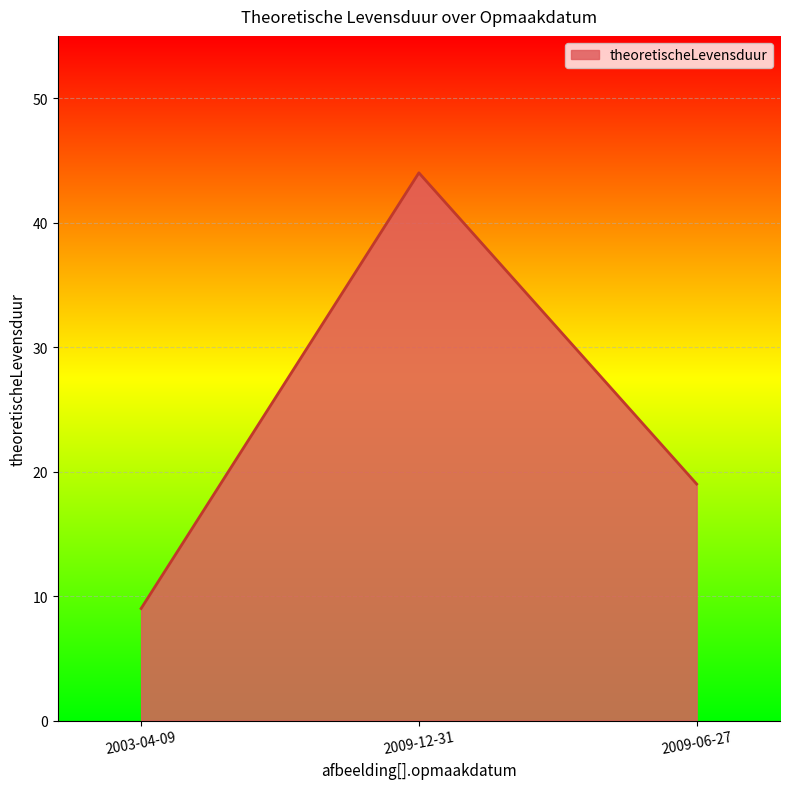

Which label corresponds to the largest value in the chart?

2009-12-31